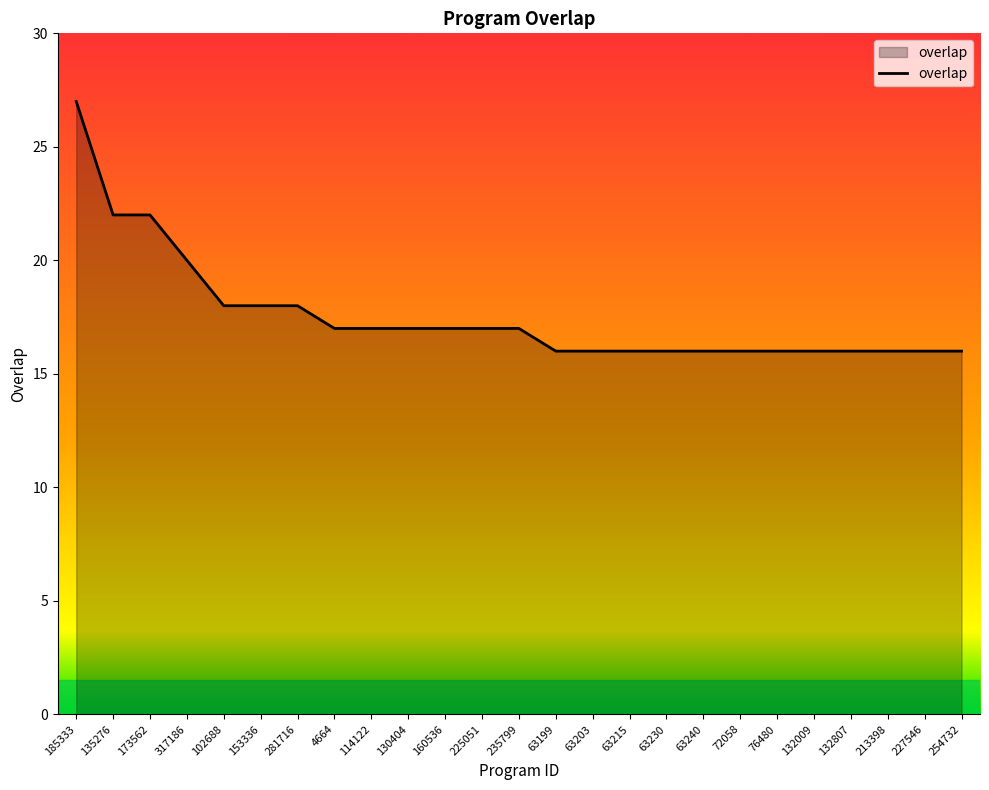

Is it true that the value at 102688 is 18?

True